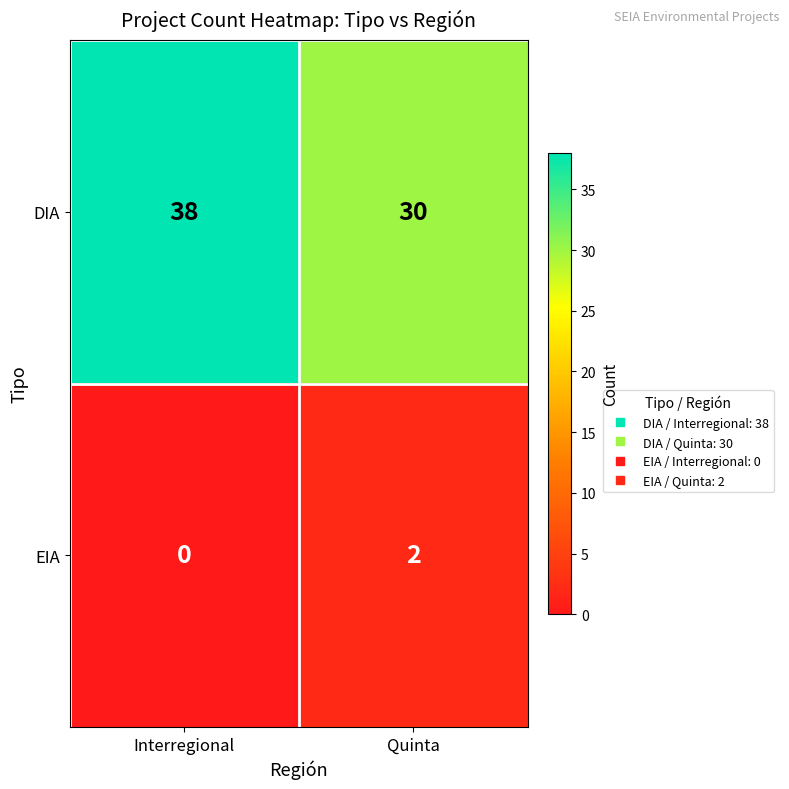

Is it true that DIA equals 30 at Quinta?

True